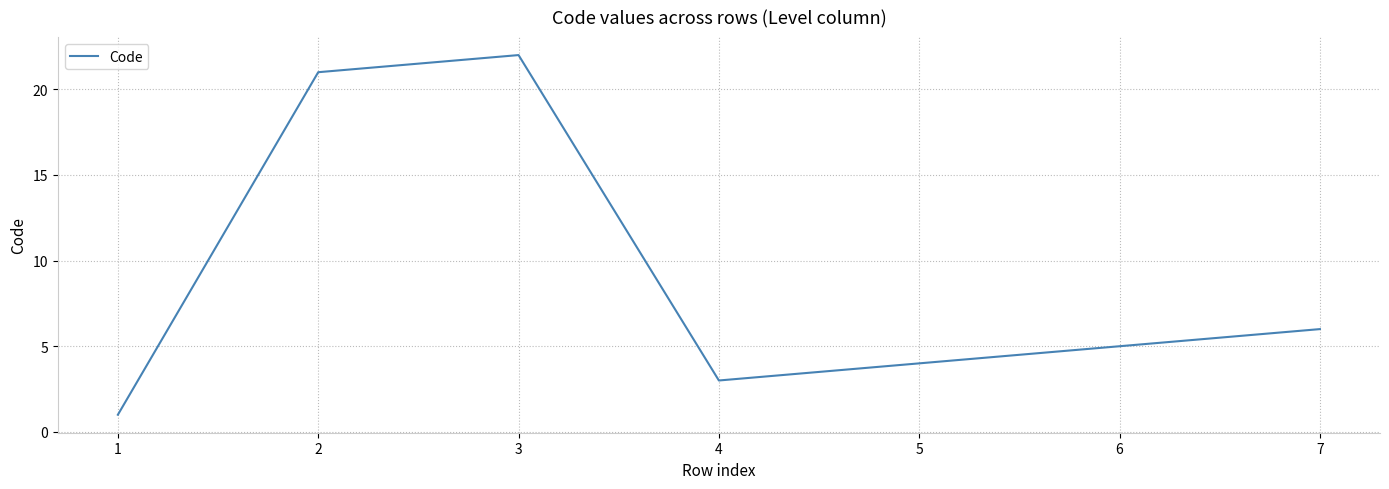

What is the average value?

9